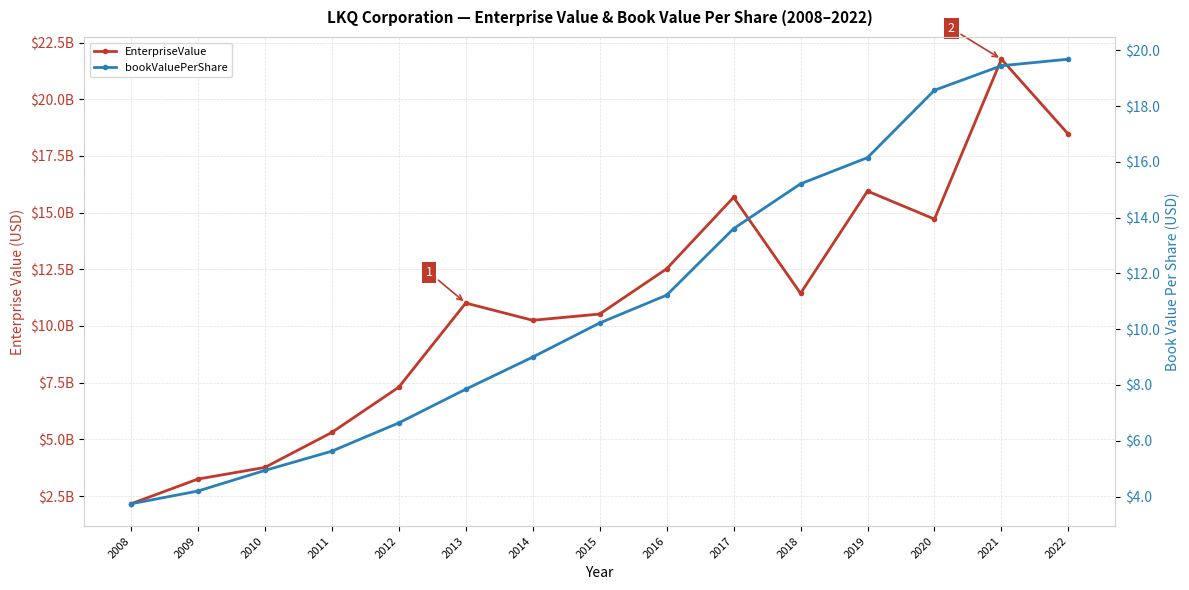

The value of EnterpriseValue at 2015 is 10526217860.0. True or false?

True